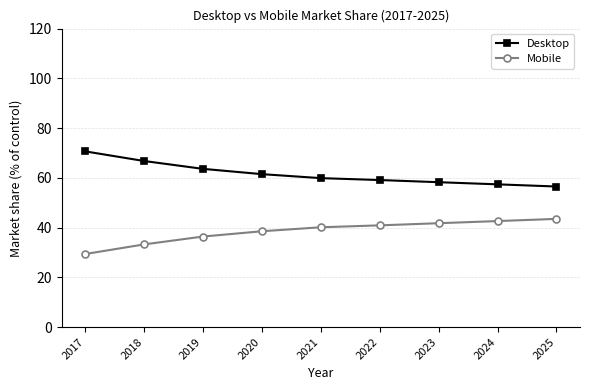

Rank the series by their average value, from lowest to highest.

Mobile, Desktop